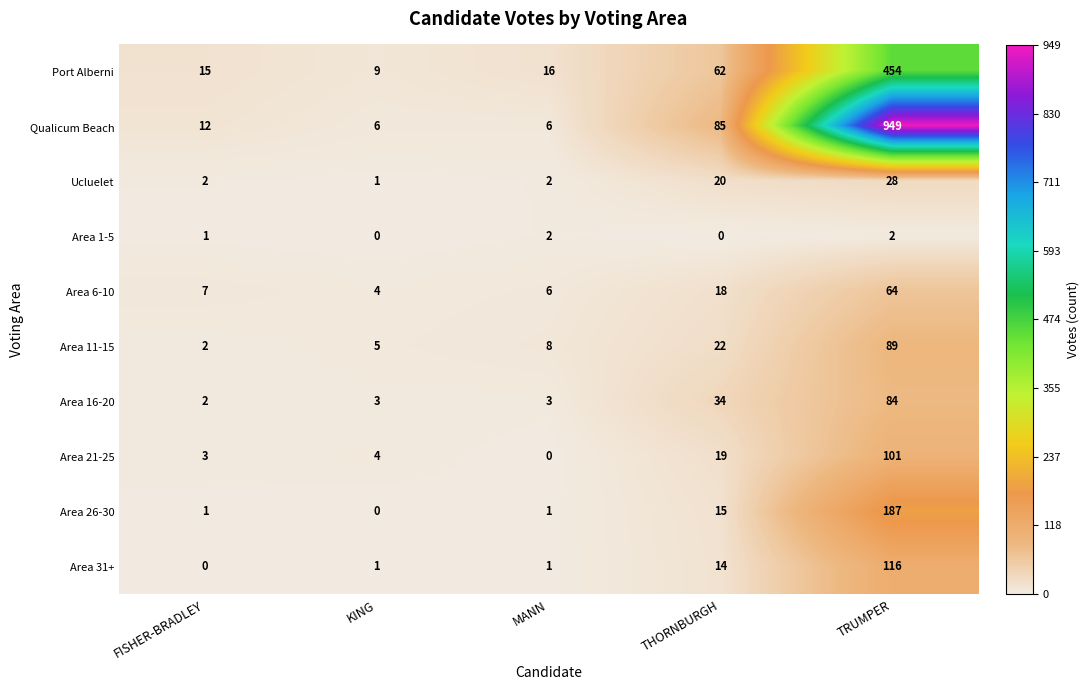

List the series in order of their peak value, highest first.

Qualicum Beach, Port Alberni, Area 26-30, Area 31+, Area 21-25, Area 11-15, Area 16-20, Area 6-10, Ucluelet, Area 1-5